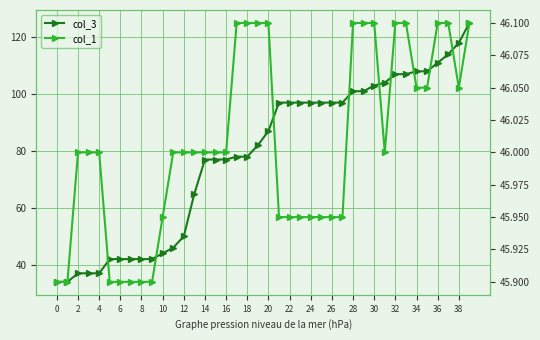

True or false: col_3 and col_1 intersect in this chart.

False